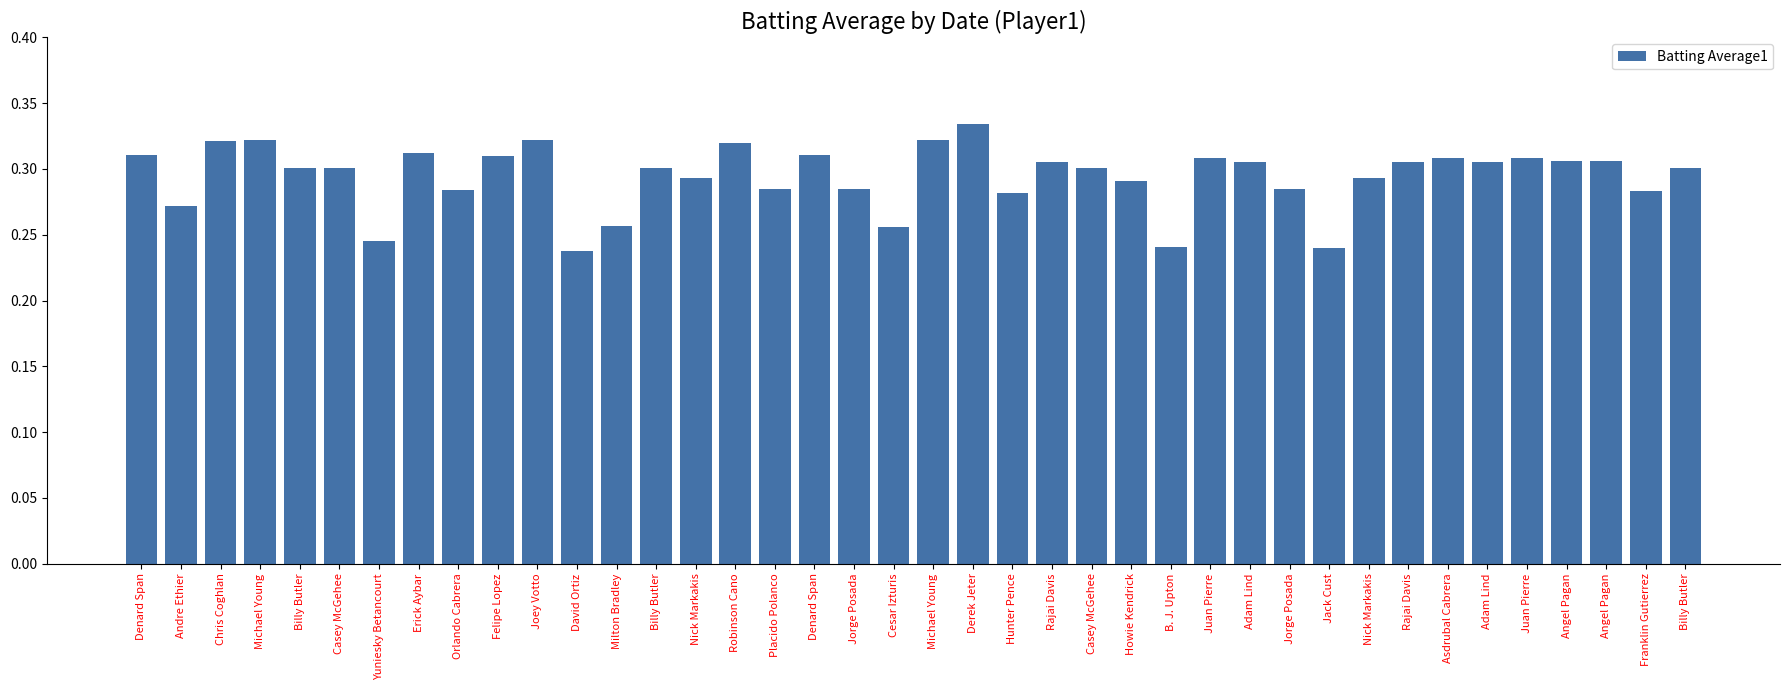

What is the label of the 20th bar from the right?

Michael Young